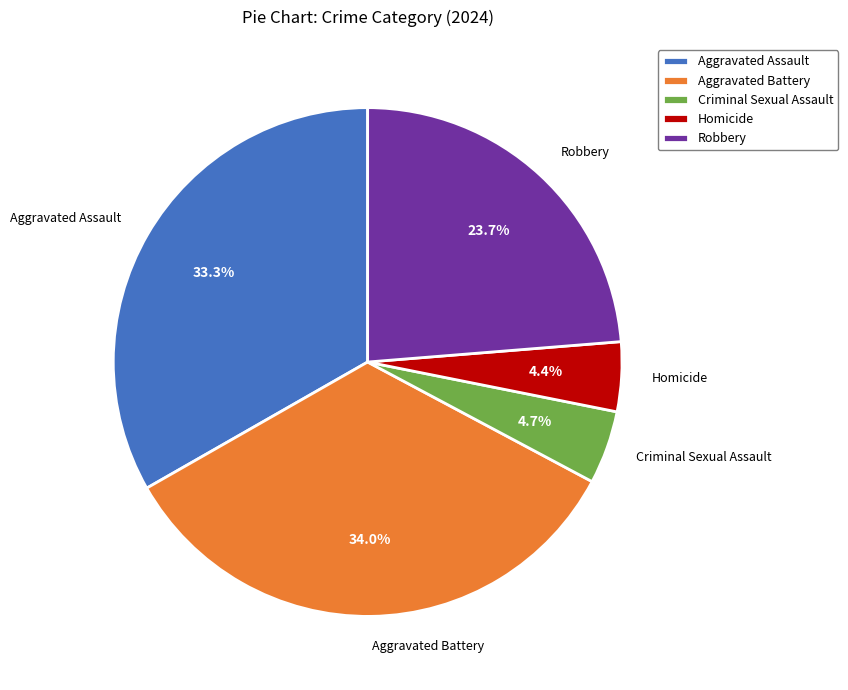

Which has a higher value, Aggravated Battery or Homicide?

Aggravated Battery